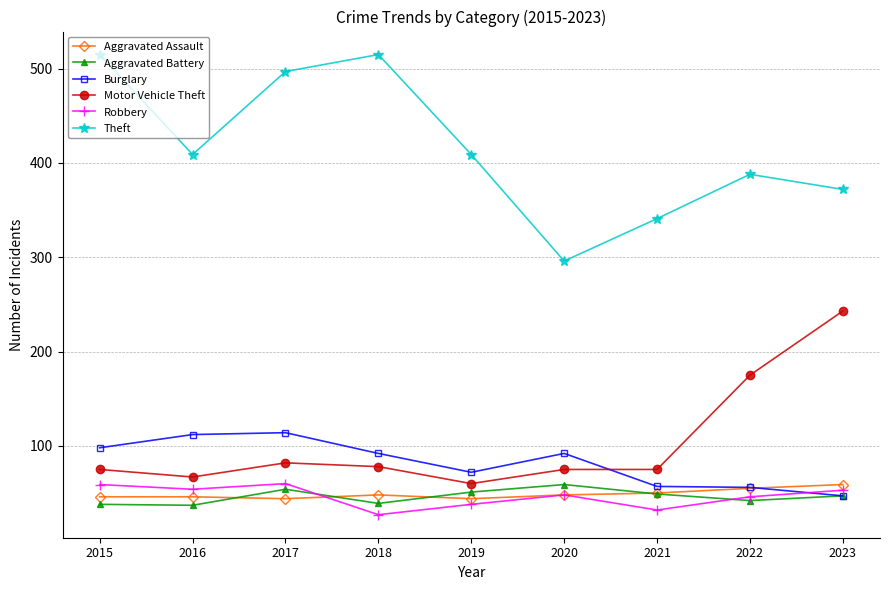

What is the value of the Aggravated Battery point at the 5th from the left?

51